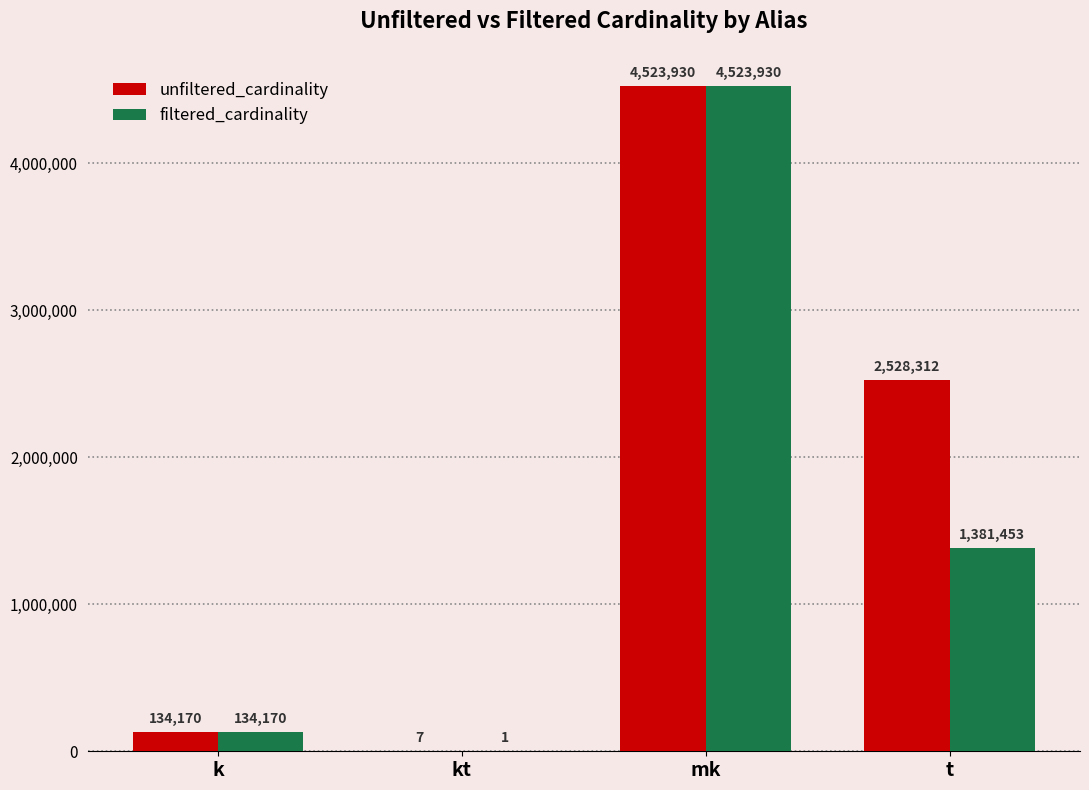

What is the sum of all unfiltered_cardinality values?

7186419